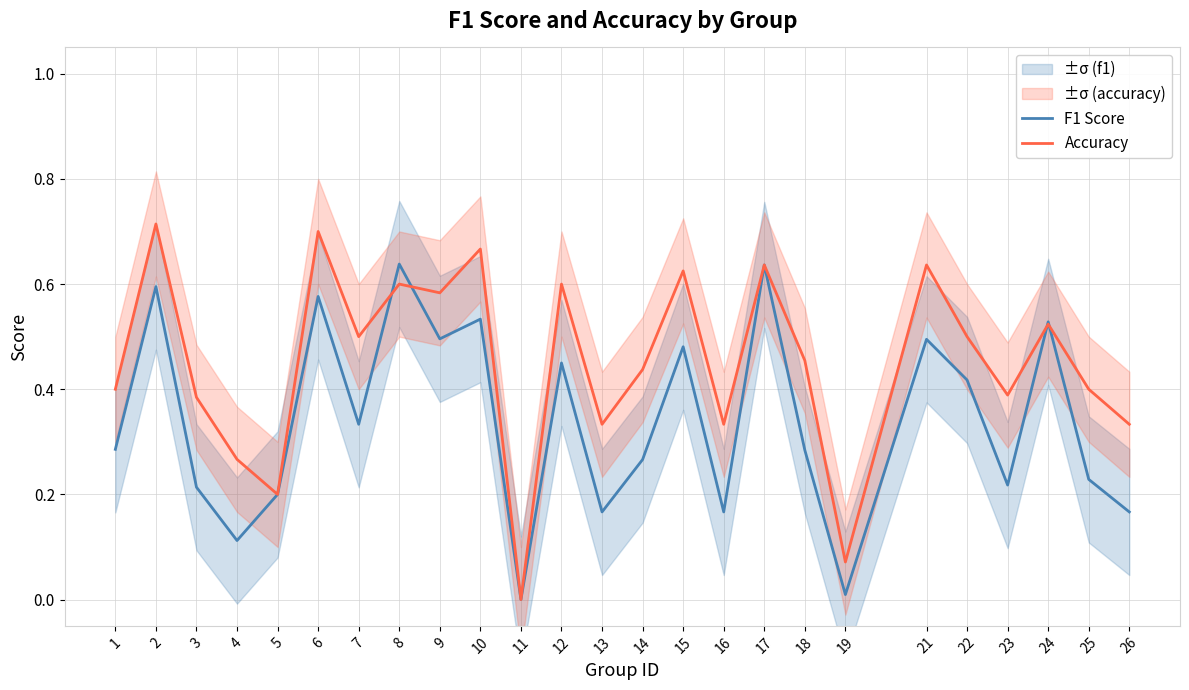

The F1 Score series shows 0.4 at 1. True or false?

False